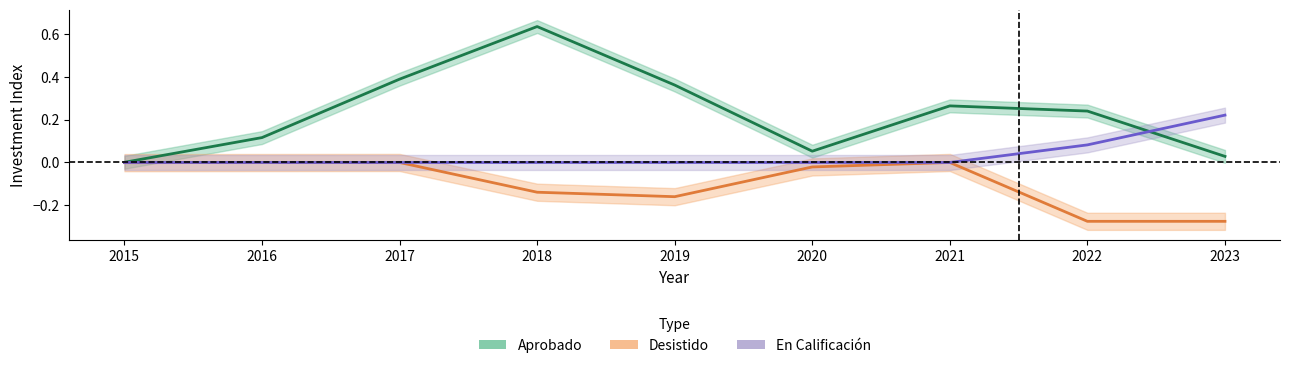

What are all the series names shown in the legend?

Aprobado, Desistido, En Calificación